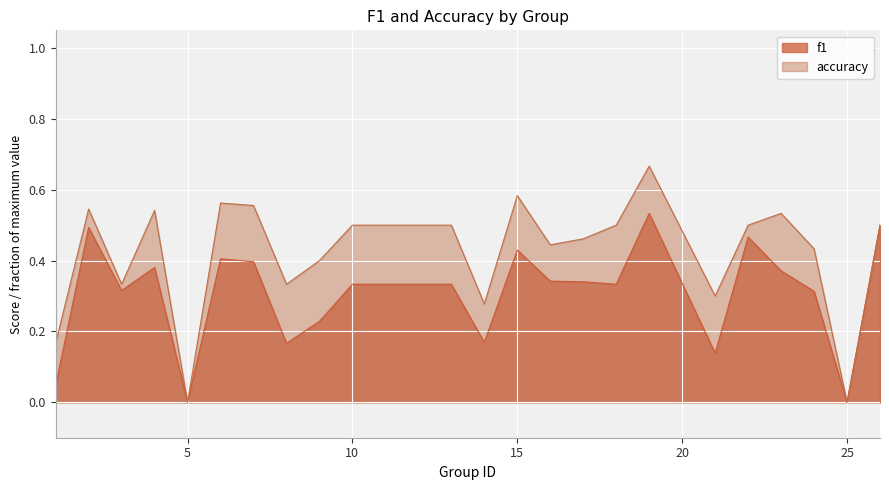

Which has a higher value, 24 or 16?

16